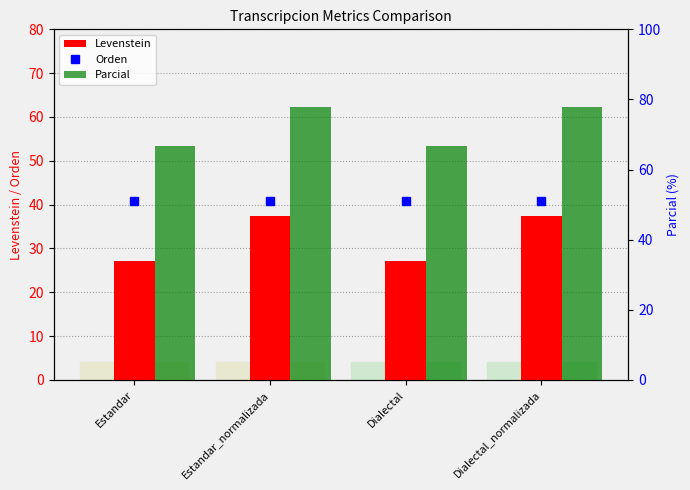

Does the chart contain any negative values?

No